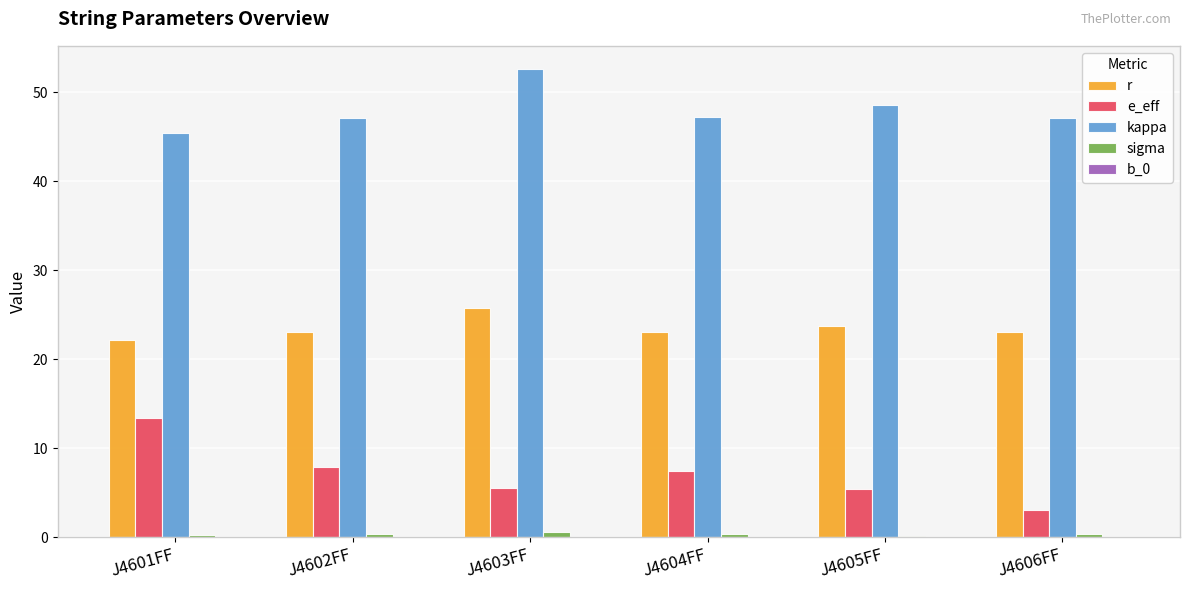

Between J4601FF and J4605FF, which series saw the biggest shift?

e_eff